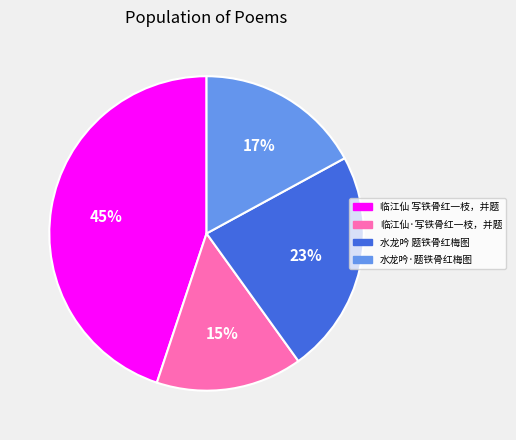

To the nearest percent, what percentage of the pie is 临江仙·写铁骨红一枝，并题?

15%